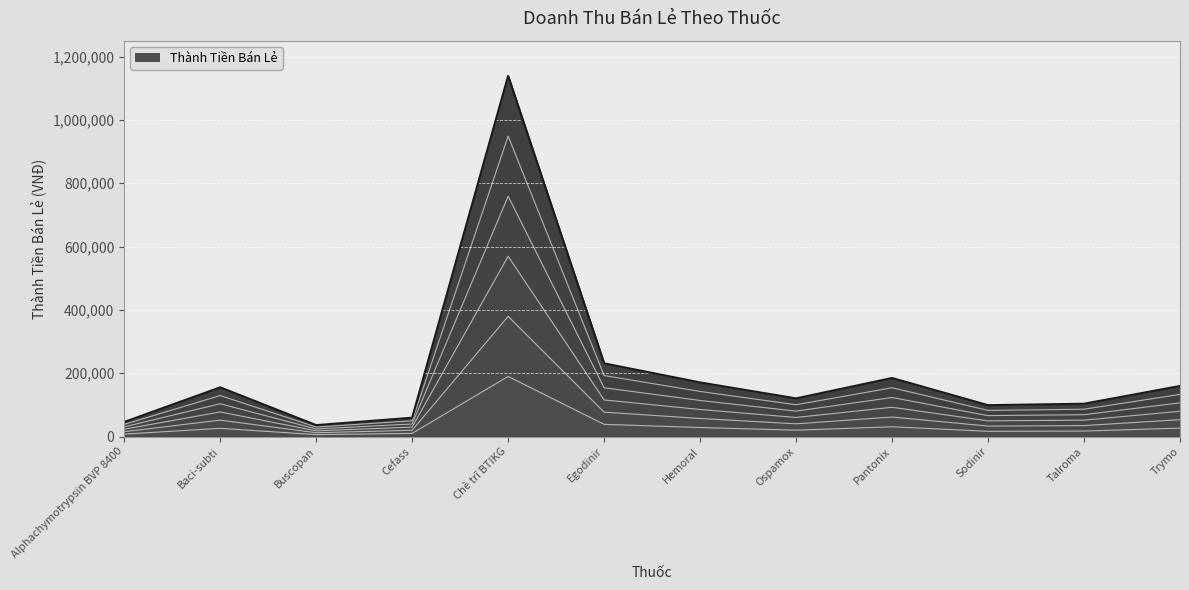

At which category does the chart reach its peak across all series?

Chè trĩ BTIKG